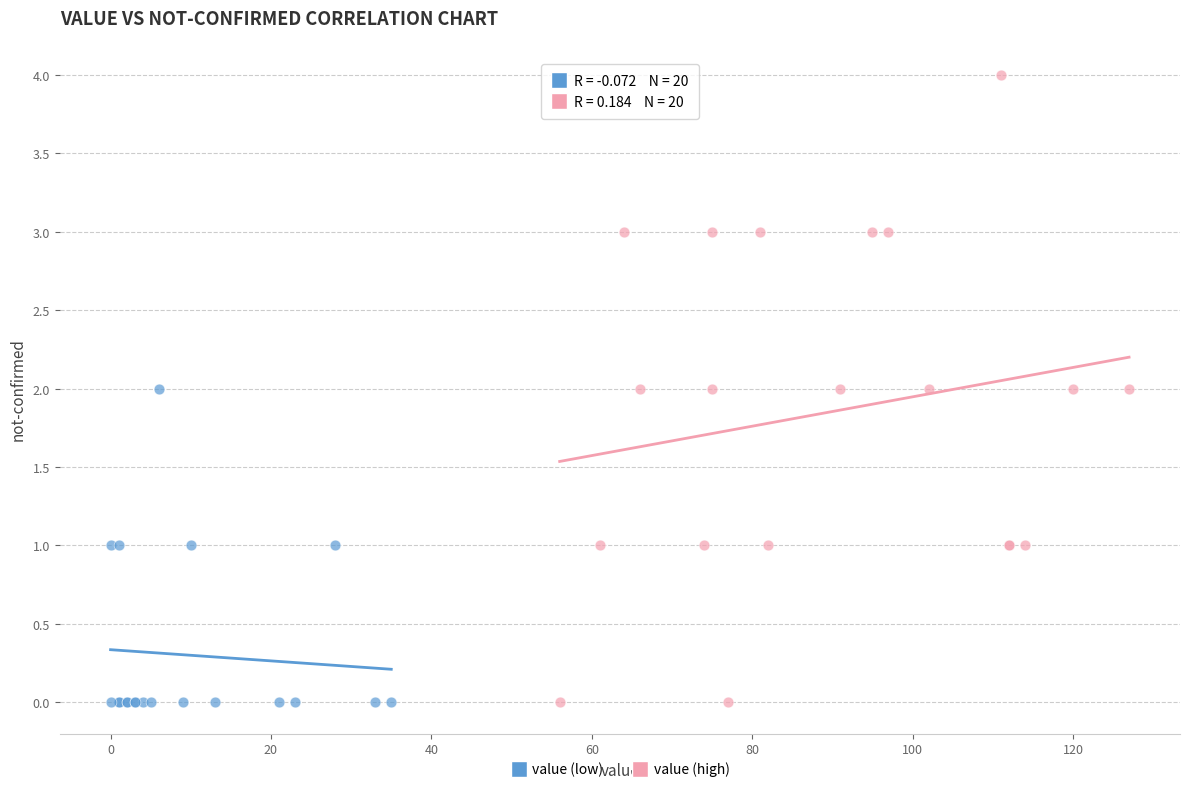

What are all the series names shown in the legend?

value (low), value (high)